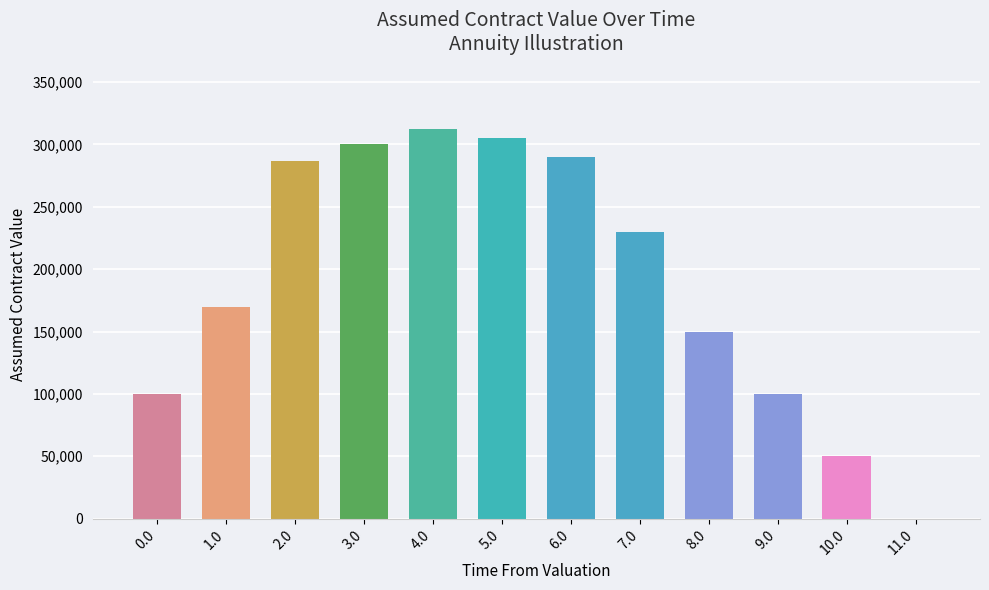

What is the sum of all values?

2294000